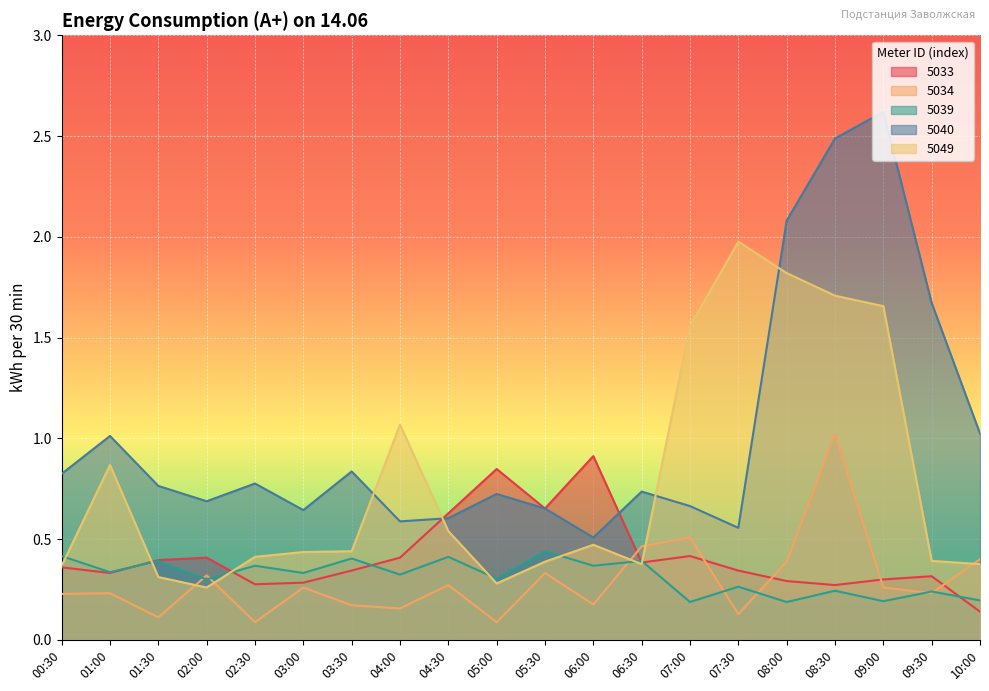

How many lines are shown in the chart?

5